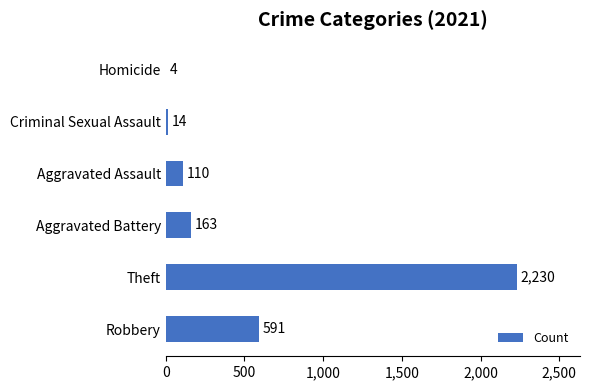

What is the change in value from Criminal Sexual Assault to Homicide?

-10